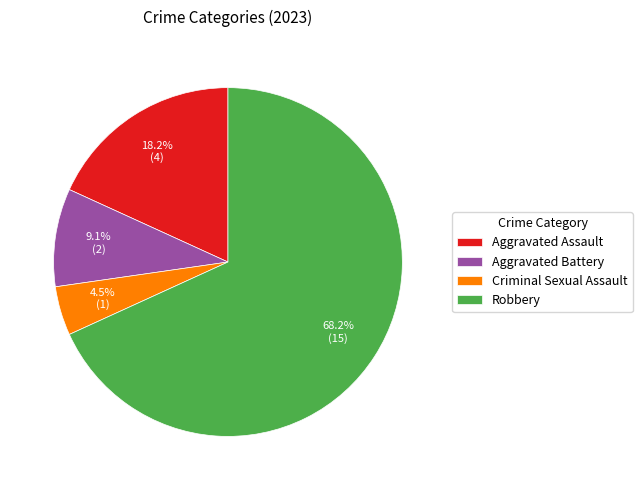

To the nearest percent, what portion does Aggravated Battery represent?

9%